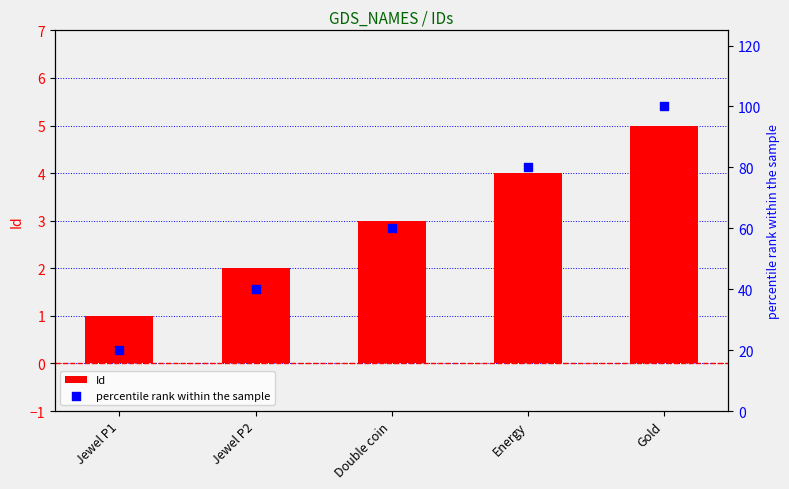

At how many categories does at least one series exceed 68?

2